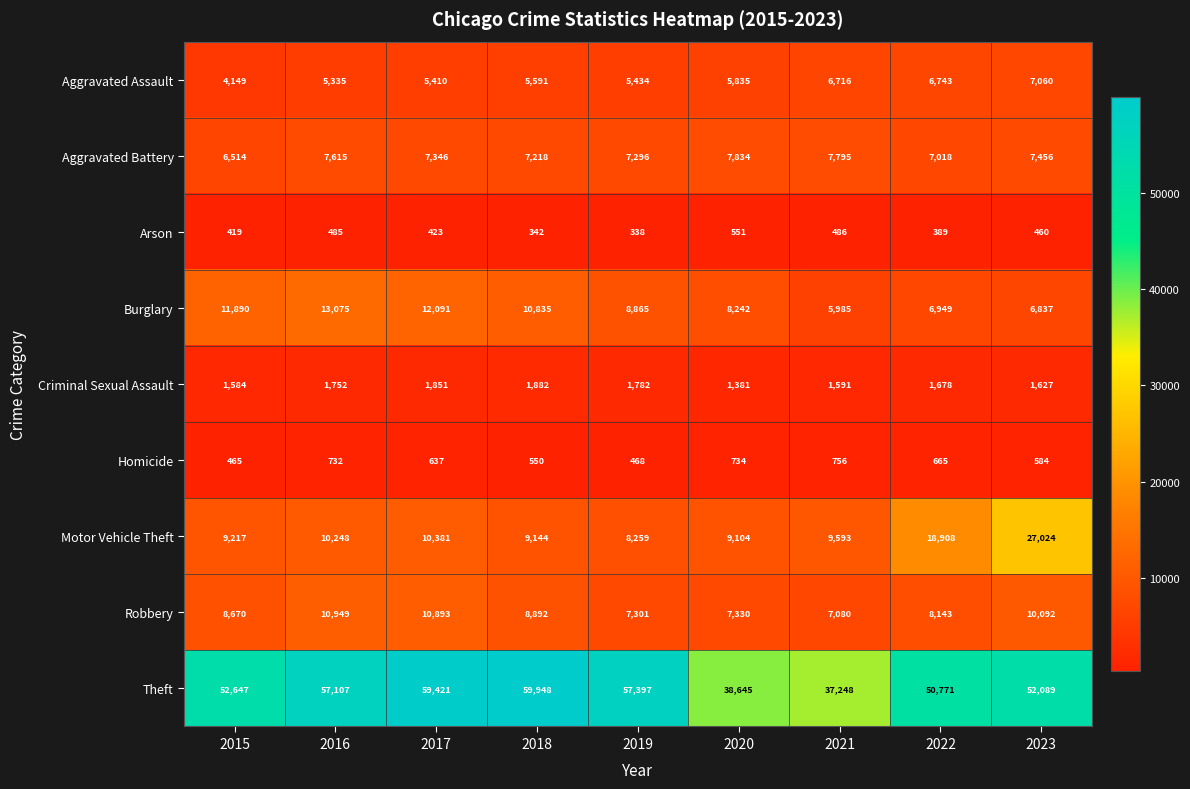

True or false: Criminal Sexual Assault has a value of 1882 at 2018.

True